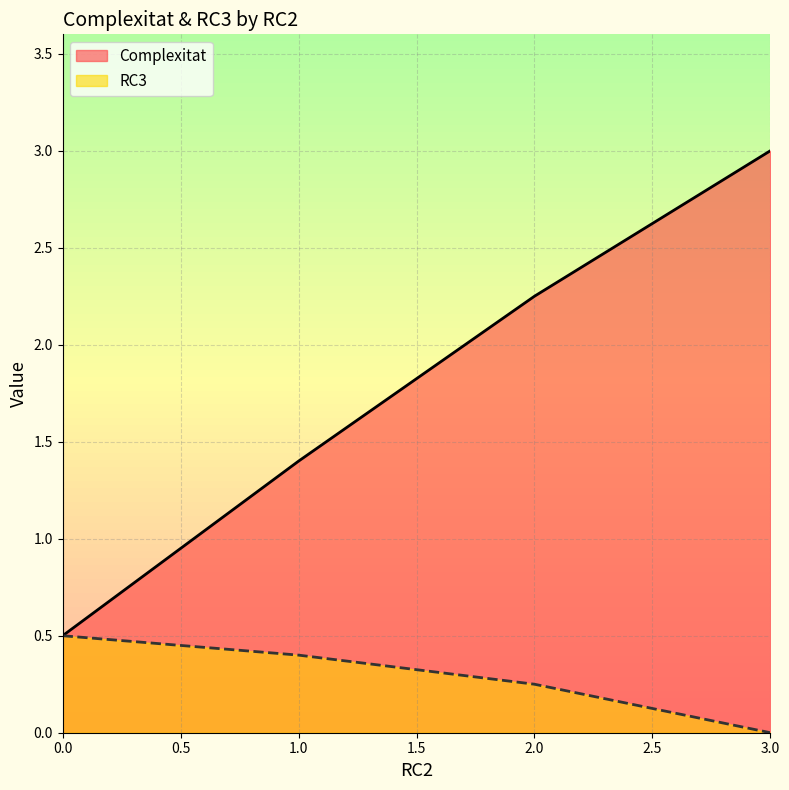

Rank the categories by RC3 value from highest to lowest.

0.0, 1.0, 2.0, 3.0